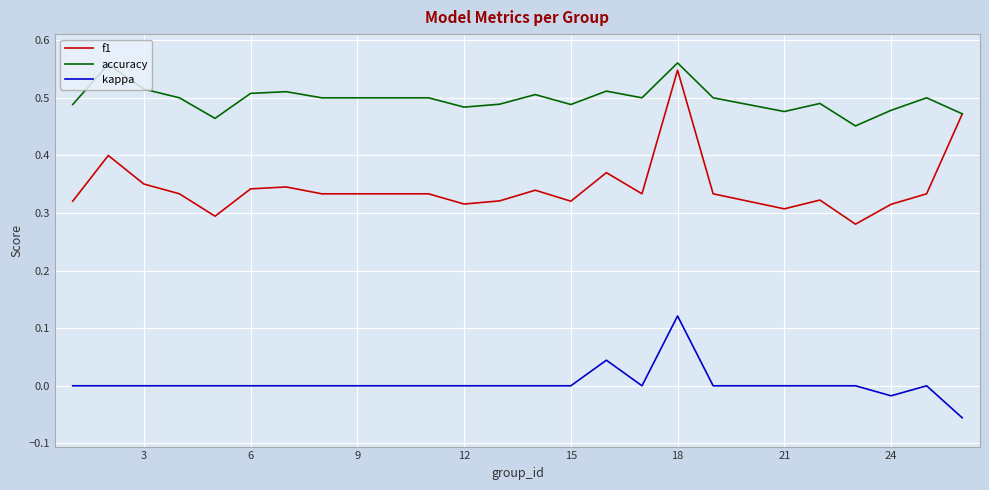

Which series has the largest range (max minus min)?

f1